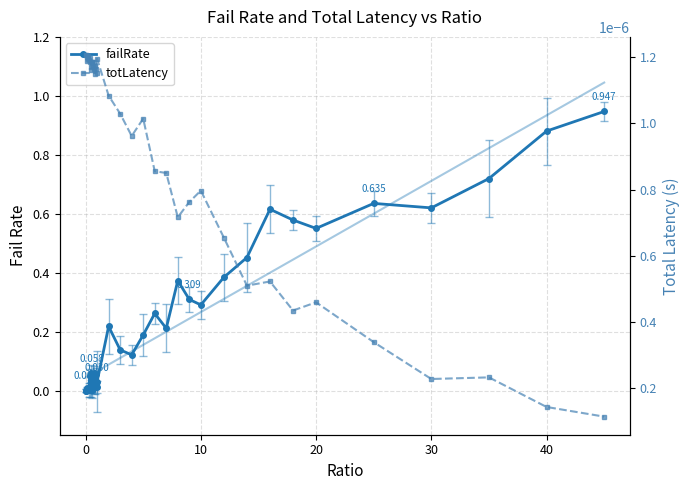

True or false: totLatency has a value of 0.0 at 0.2.

False